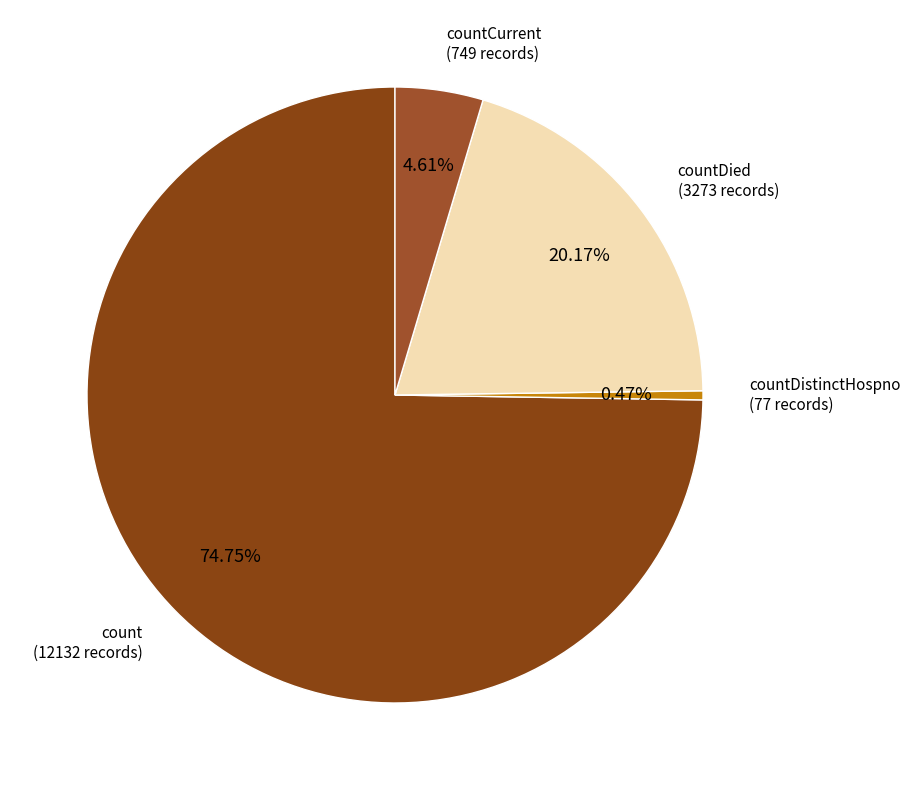

Count the number of slices in the pie.

4